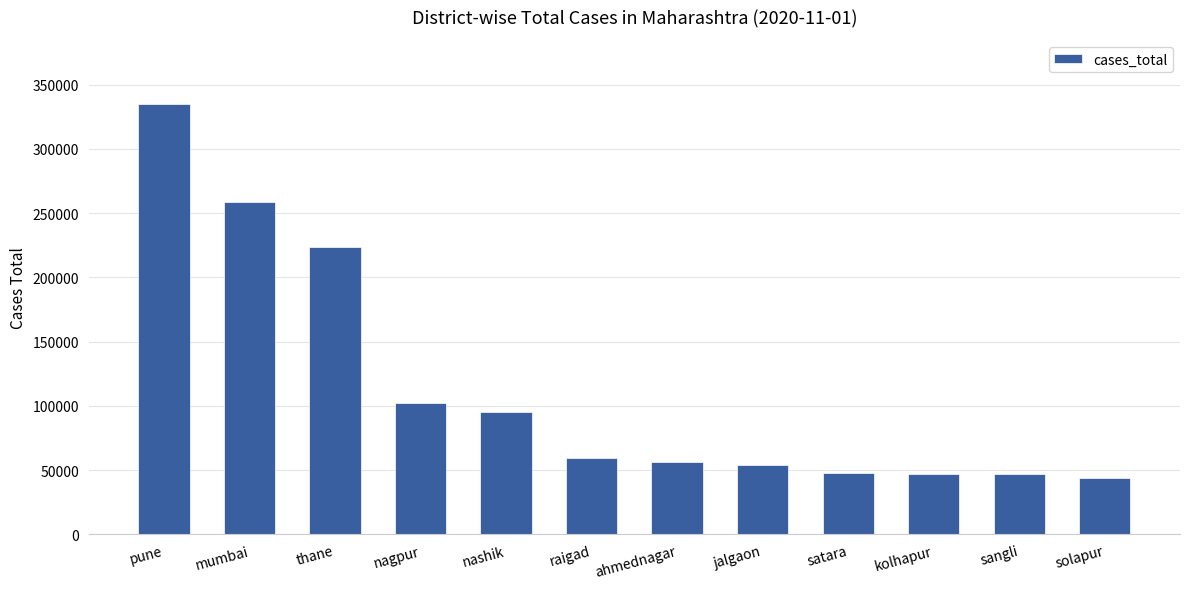

What is the average value?

114173